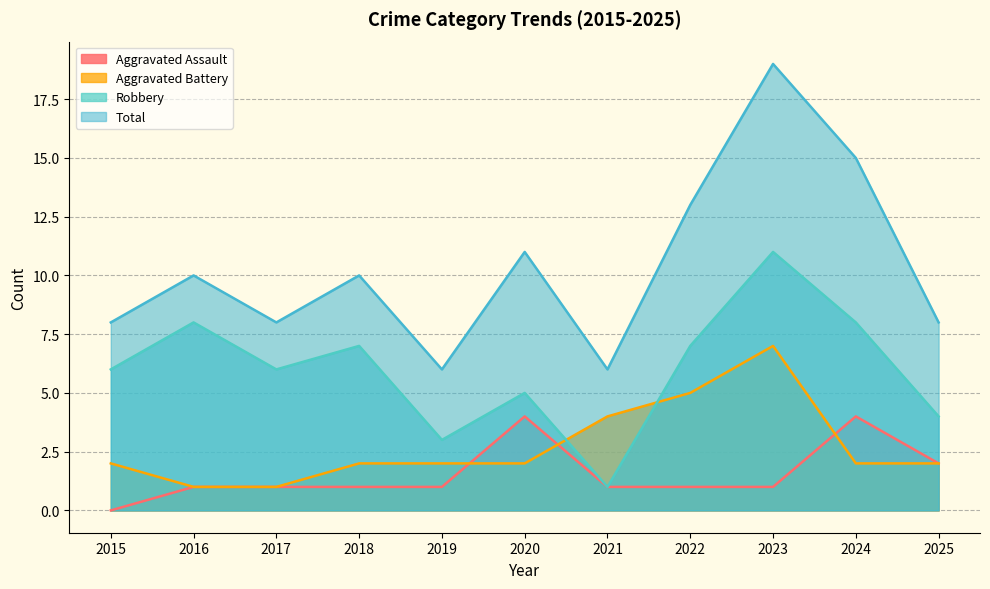

Between 2019 and 2017, which is larger?

2019